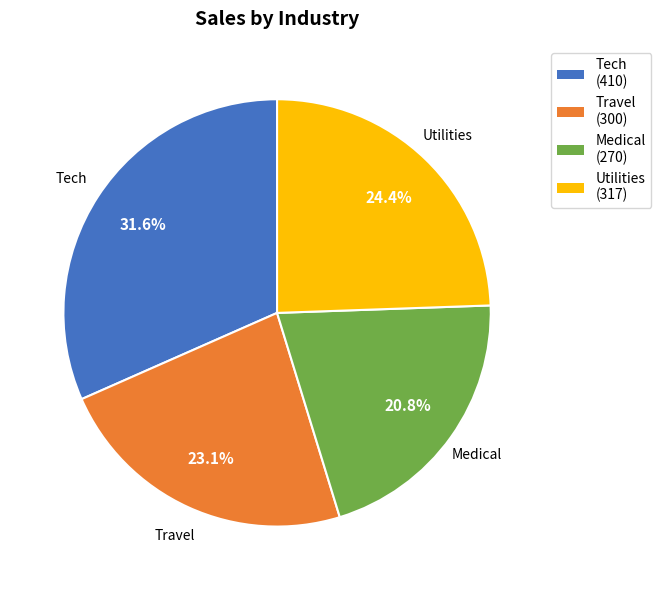

True or false: Utilities accounts for 30% of the total.

False